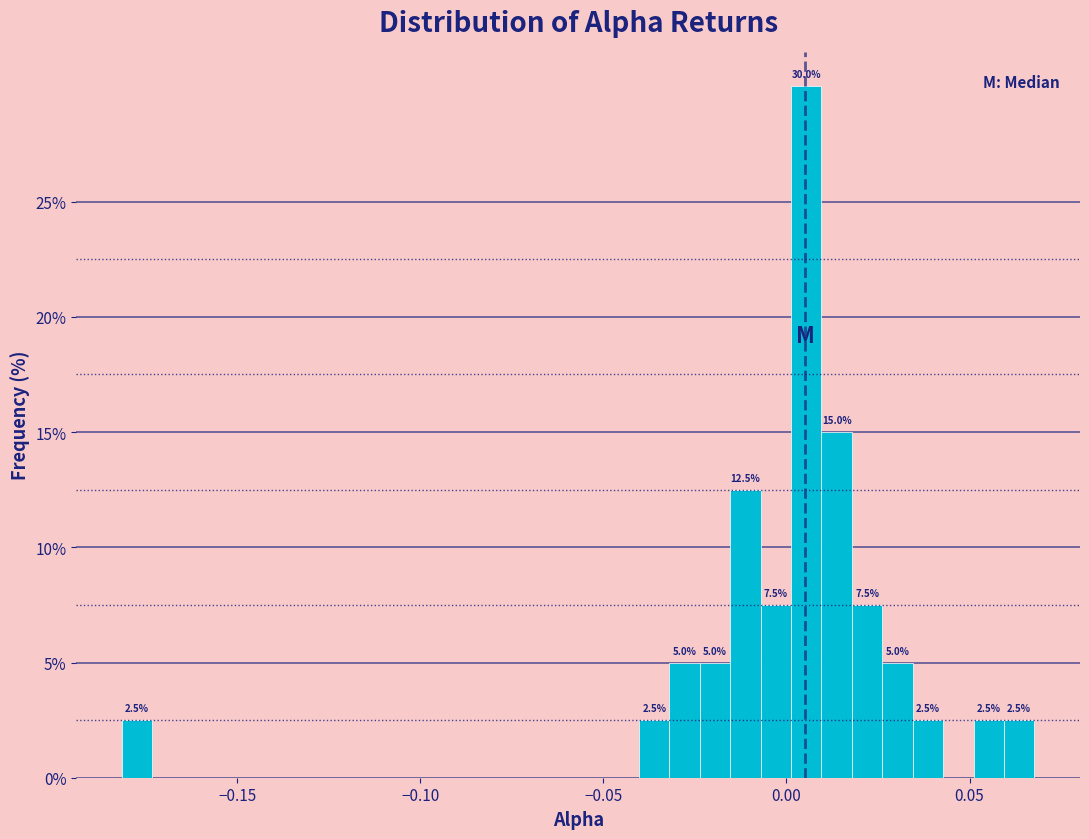

Around what value on the x-axis is the tallest bar? Give the approximate position of its centre, as read against the axis.

0.005